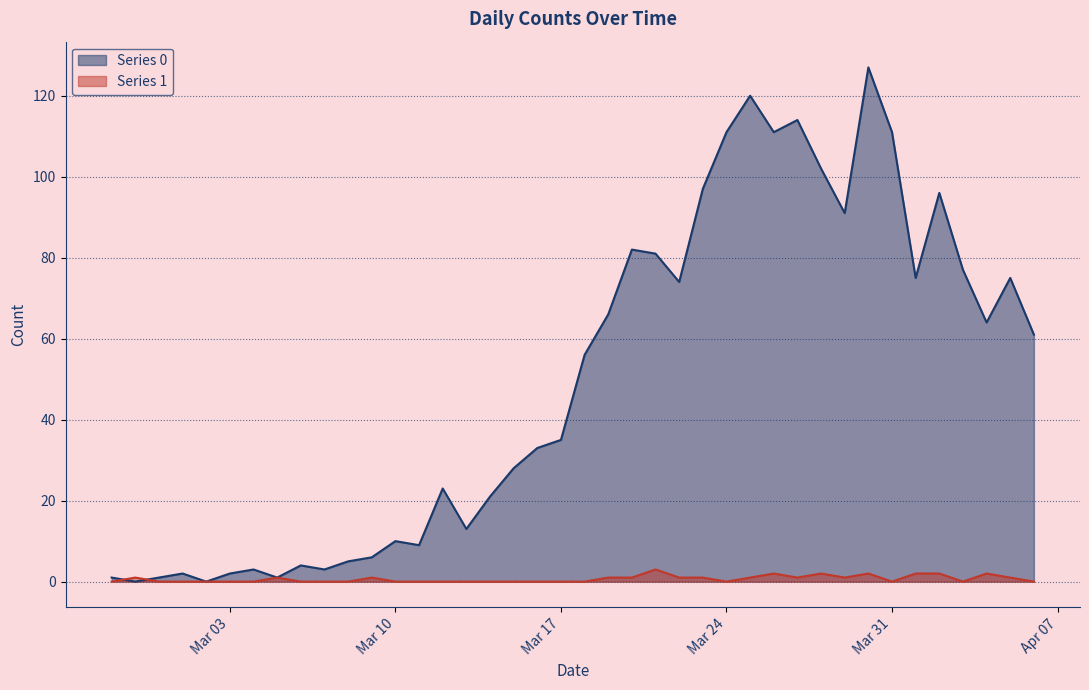

What is the label of the 37th point from the left?

2020-04-03